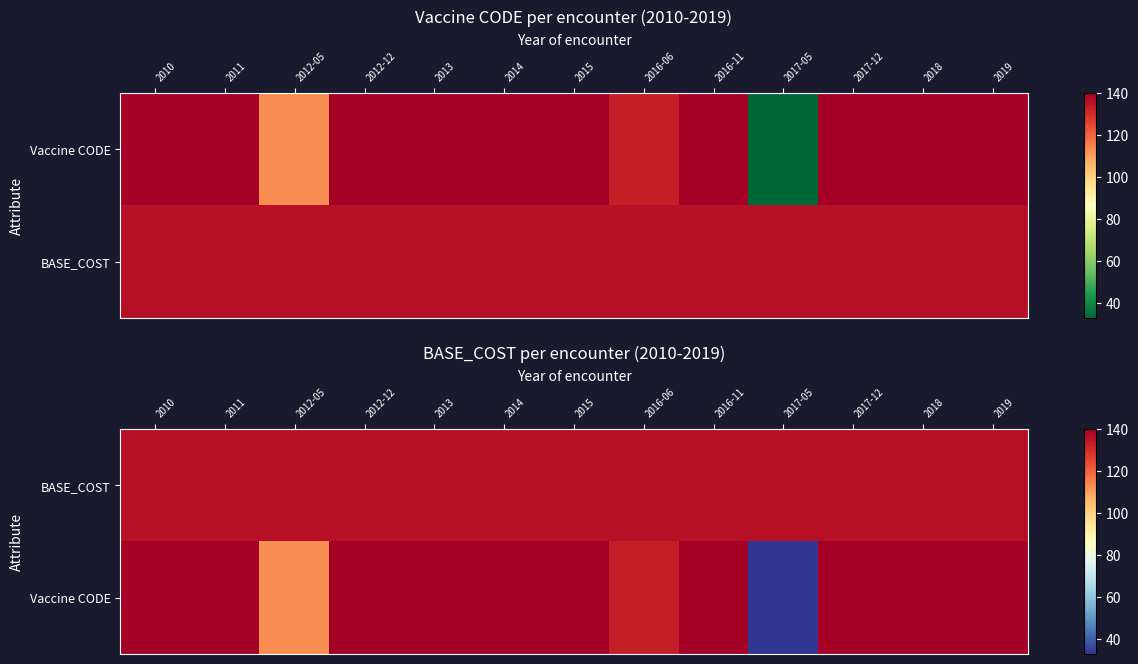

Which category has the highest value across all series?

2010